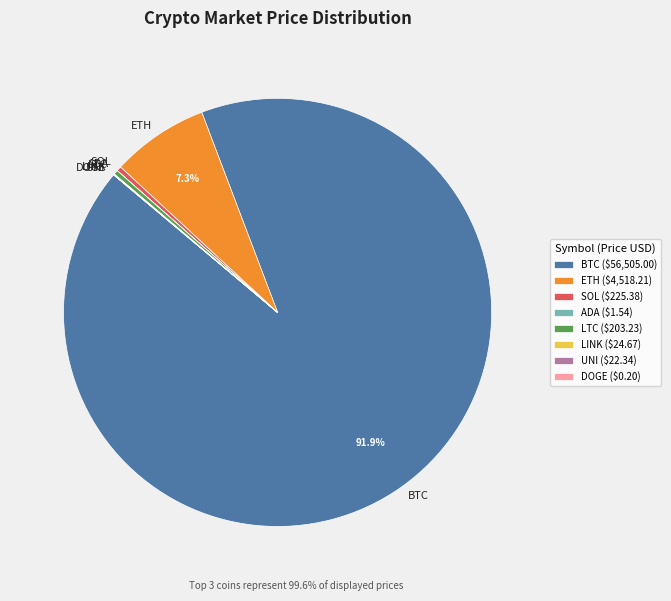

Which category has the biggest portion of the pie?

BTC